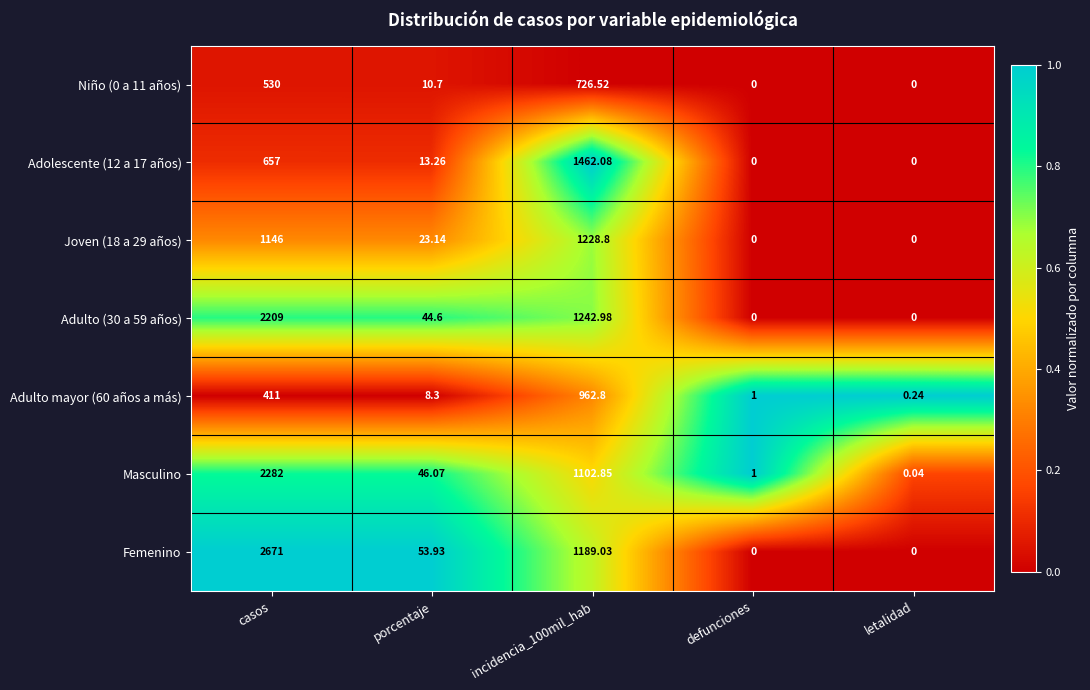

At how many categories does at least one series exceed 0?

5